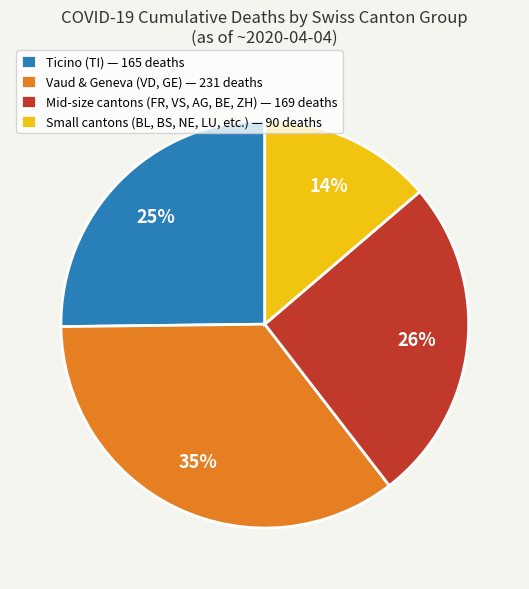

Between Mid-size cantons (FR, VS, AG, BE, ZH) — 169 deaths and Small cantons (BL, BS, NE, LU, etc.) — 90 deaths, which is larger?

Mid-size cantons (FR, VS, AG, BE, ZH) — 169 deaths